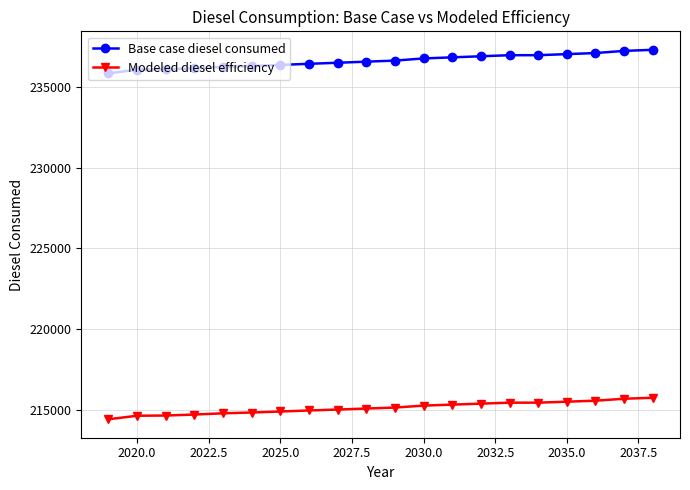

At how many categories does at least one series exceed 233972?

20